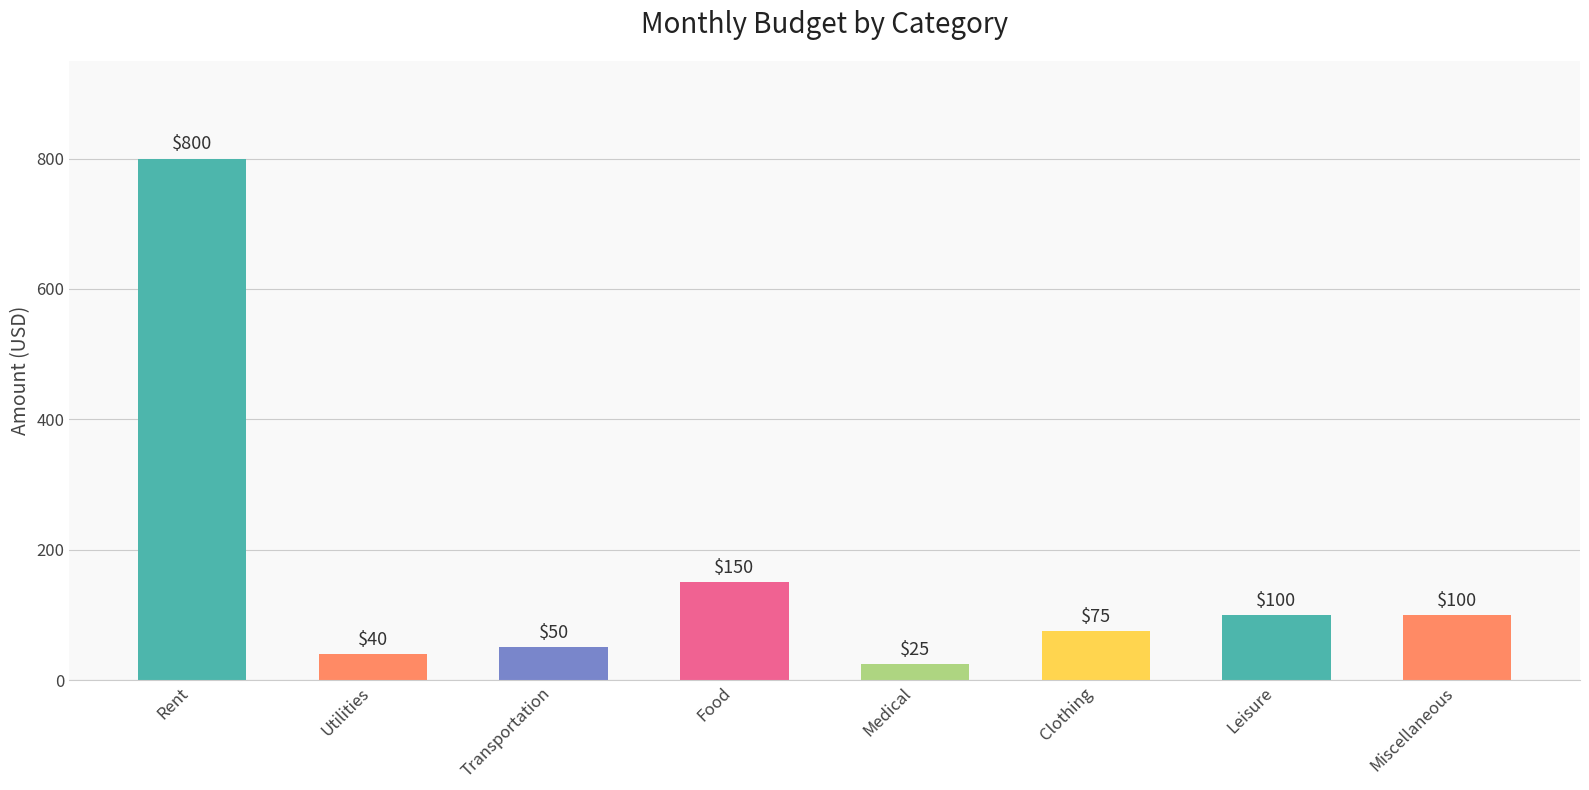

How many categories are shown in the chart?

8